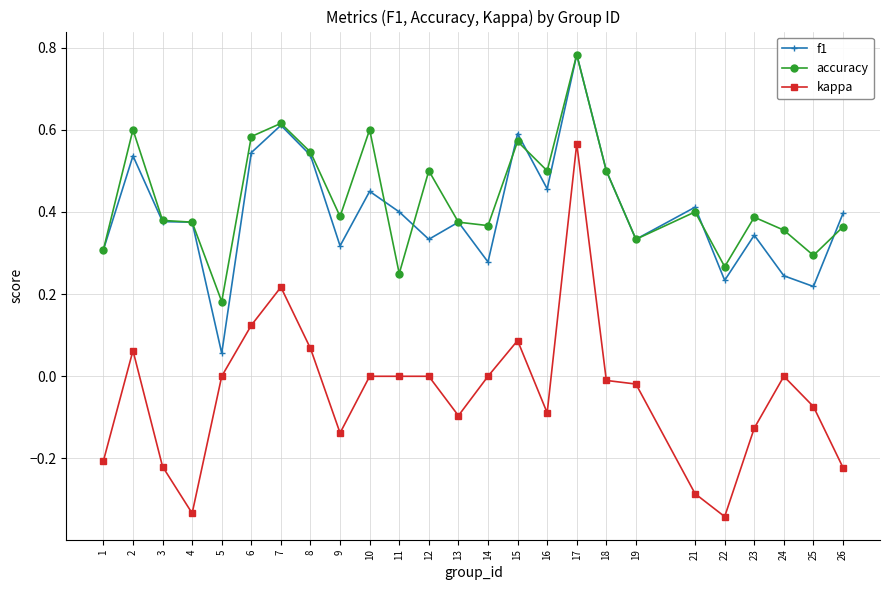

True or false: accuracy and kappa cross at least once.

False